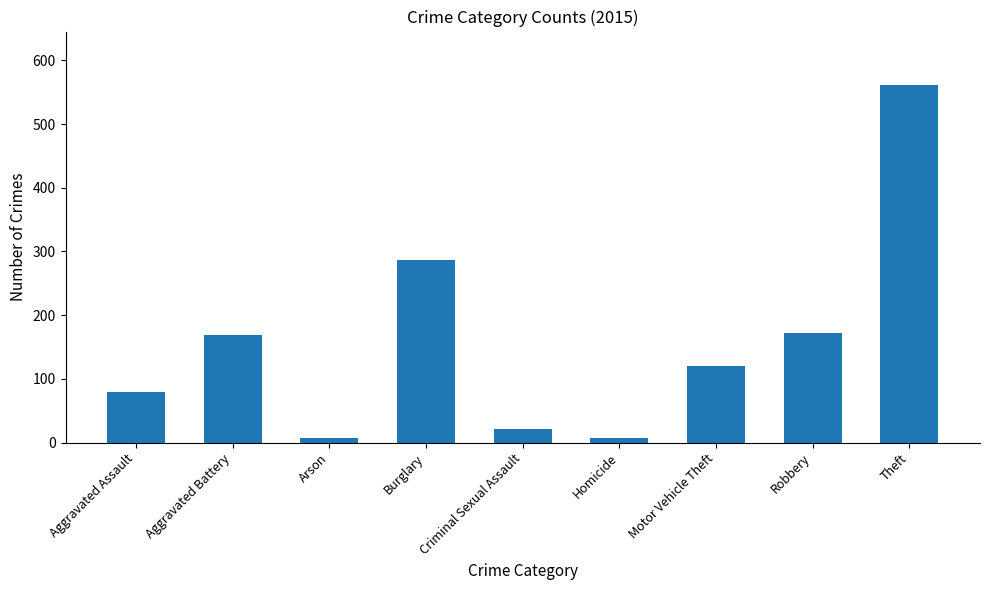

At which label is the value closest to 284?

Burglary